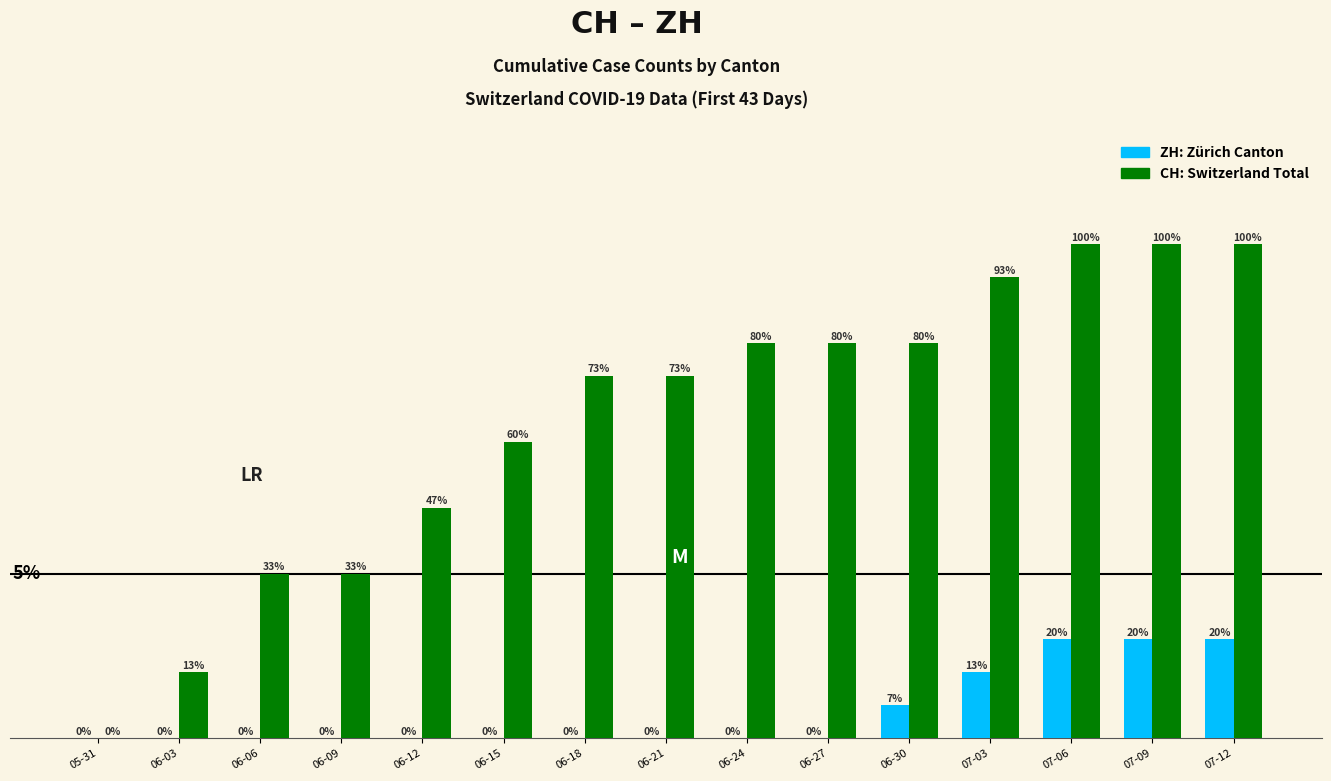

Is it true that CH equals 23 at 07-12?

False